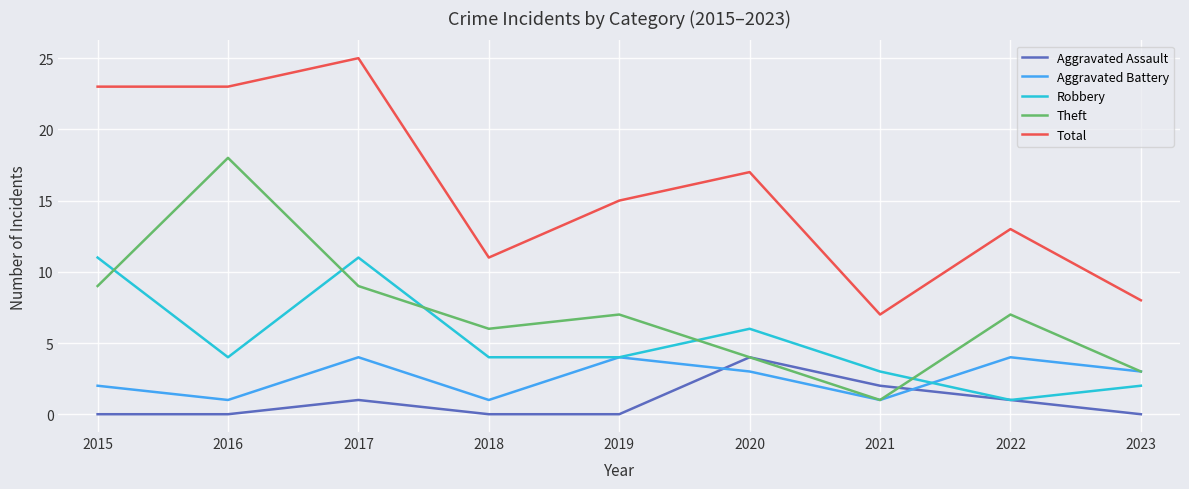

Where is Robbery nearest to the value 6?

2020